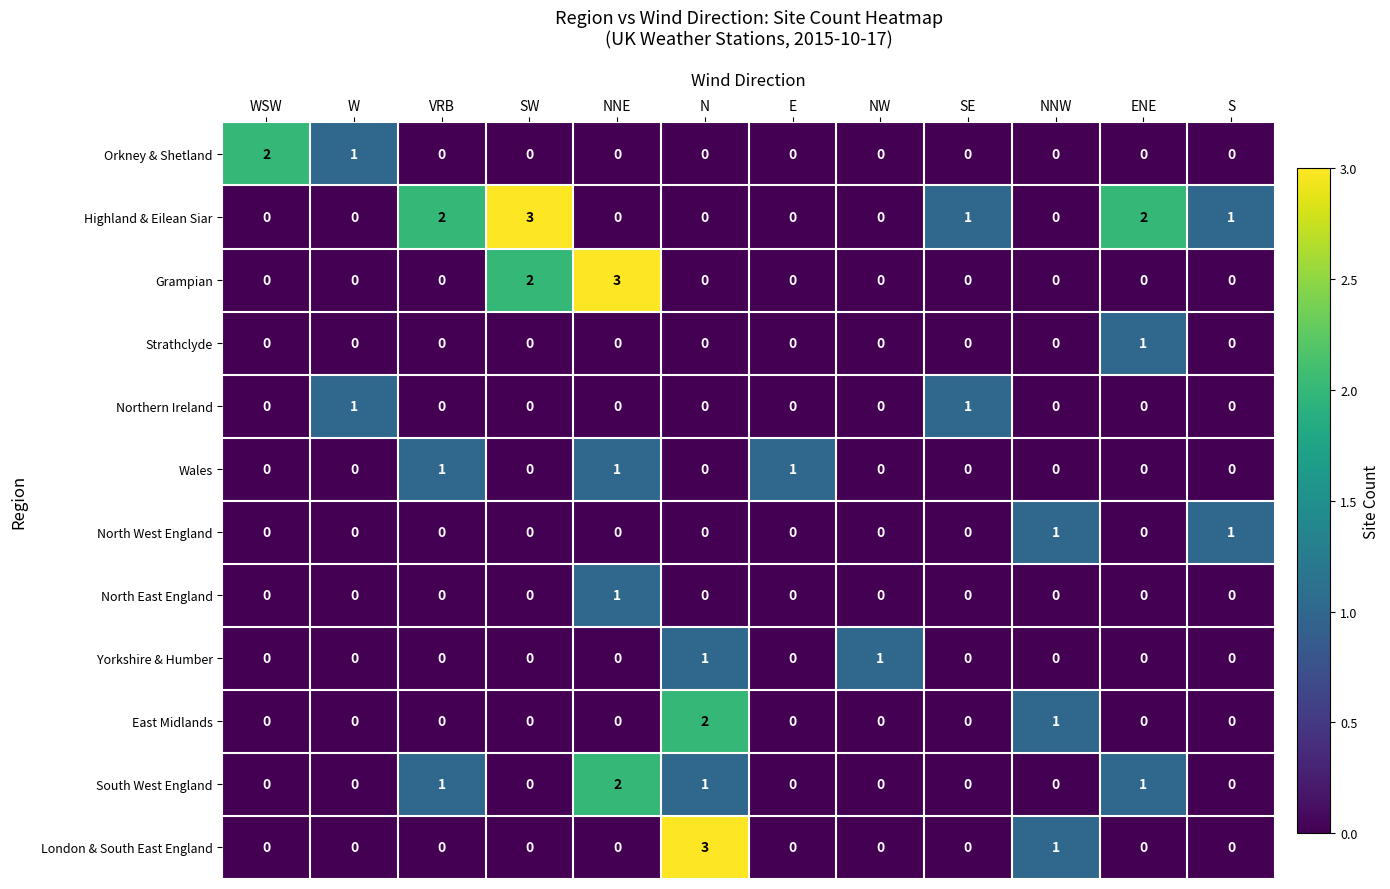

Which series changed the most between WSW and NNW?

Orkney & Shetland